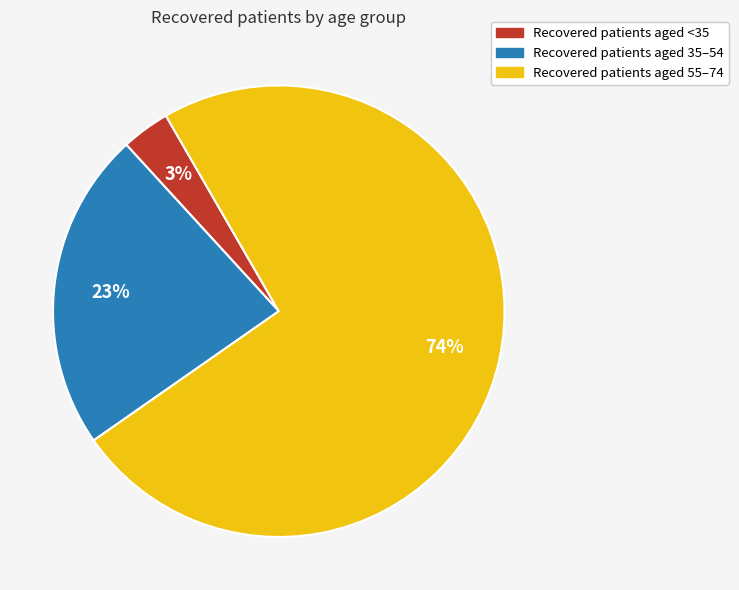

Does any single category account for the majority?

Yes